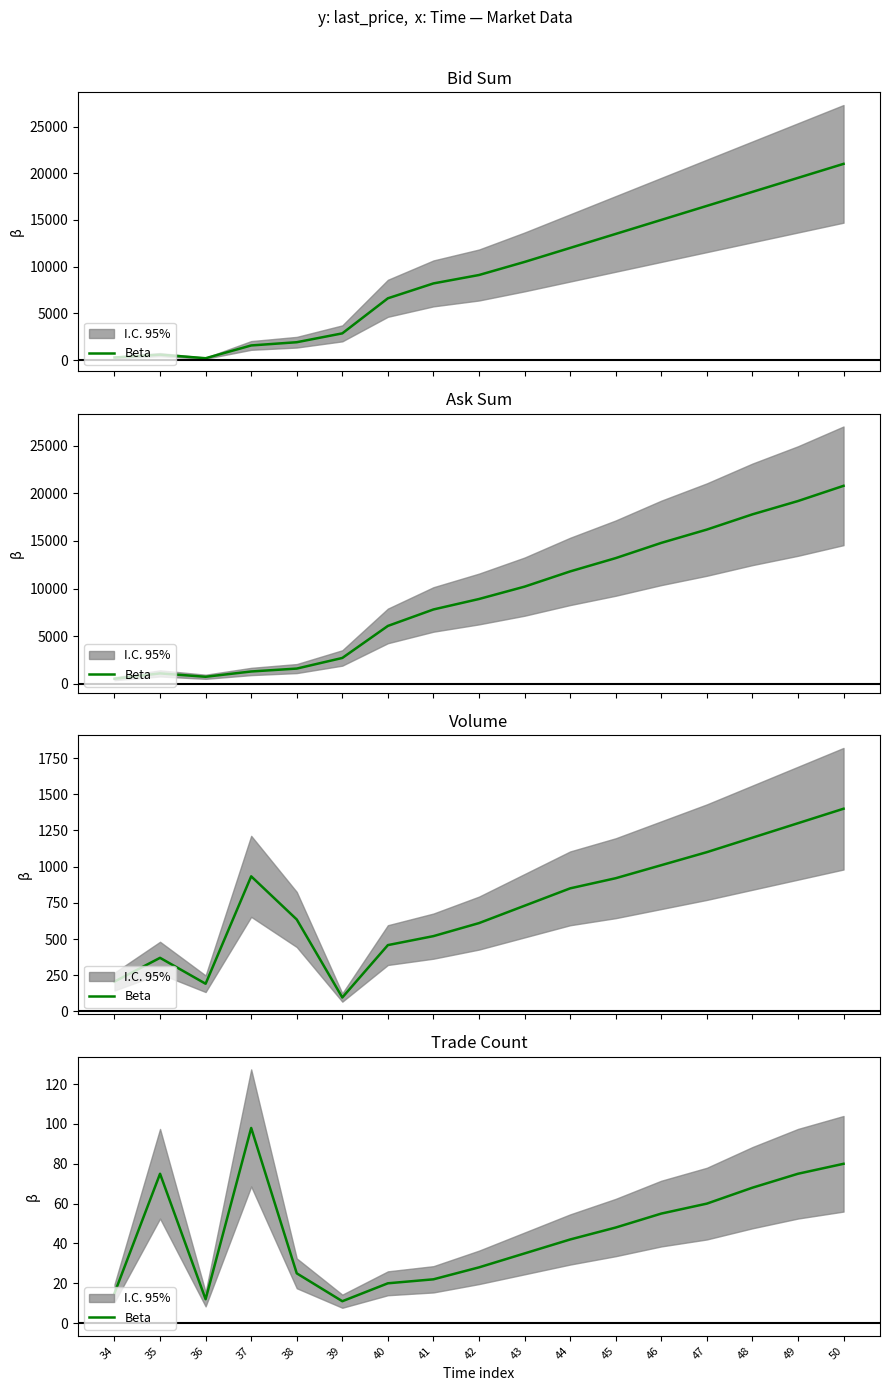

How many points are lower than both their immediate neighbors (excluding endpoints)?

2